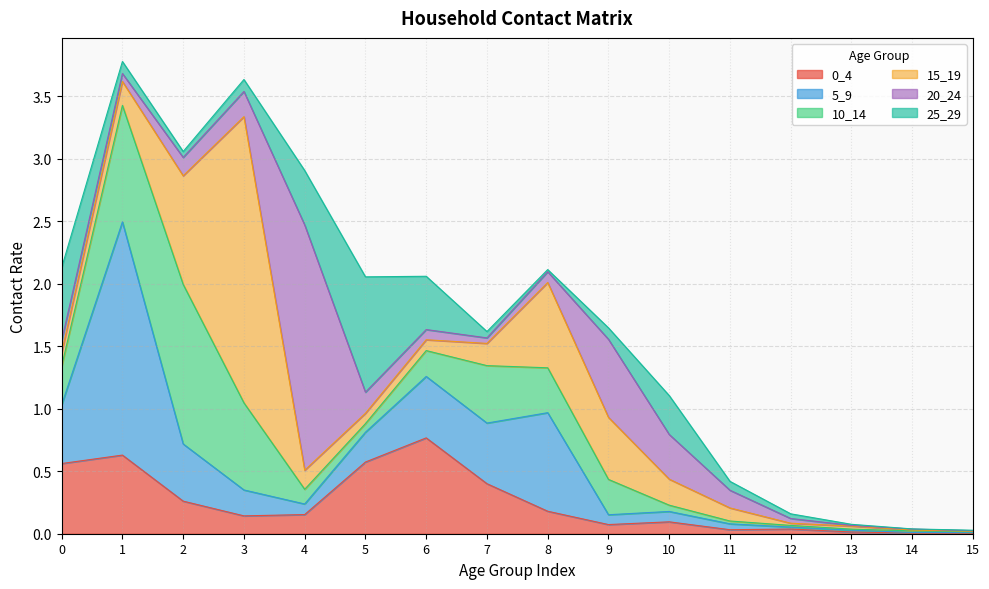

Reading right to left, what are all the values shown in this chart?

0_4: 15=0.0	14=0.0	13=0.0	12=0.0	11=0.0	10=0.1	9=0.1	8=0.2	7=0.4	6=0.8	5=0.6	4=0.2	3=0.1	2=0.3	1=0.6	0=0.6
5_9: 15=0.0	14=0.0	13=0.0	12=0.0	11=0.0	10=0.1	9=0.1	8=0.8	7=0.5	6=0.5	5=0.2	4=0.1	3=0.2	2=0.5	1=1.9	0=0.5
10_14: 15=0.0	14=0.0	13=0.0	12=0.0	11=0.0	10=0.1	9=0.3	8=0.4	7=0.5	6=0.2	5=0.1	4=0.1	3=0.7	2=1.3	1=0.9	0=0.3
15_19: 15=0.0	14=0.0	13=0.0	12=0.0	11=0.1	10=0.2	9=0.5	8=0.7	7=0.2	6=0.1	5=0.1	4=0.2	3=2.3	2=0.9	1=0.2	0=0.1
20_24: 15=0.0	14=0.0	13=0.0	12=0.0	11=0.1	10=0.4	9=0.6	8=0.1	7=0.0	6=0.1	5=0.2	4=2.0	3=0.2	2=0.1	1=0.1	0=0.1
25_29: 15=0.0	14=0.0	13=0.0	12=0.0	11=0.1	10=0.3	9=0.1	8=0.0	7=0.1	6=0.4	5=0.9	4=0.4	3=0.1	2=0.0	1=0.1	0=0.6